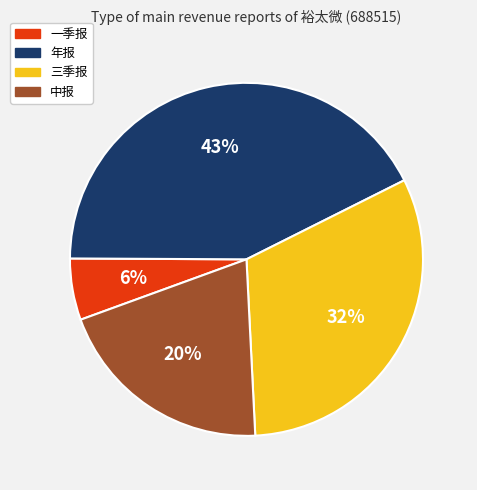

To the nearest percent, what portion does 三季报 represent?

32%